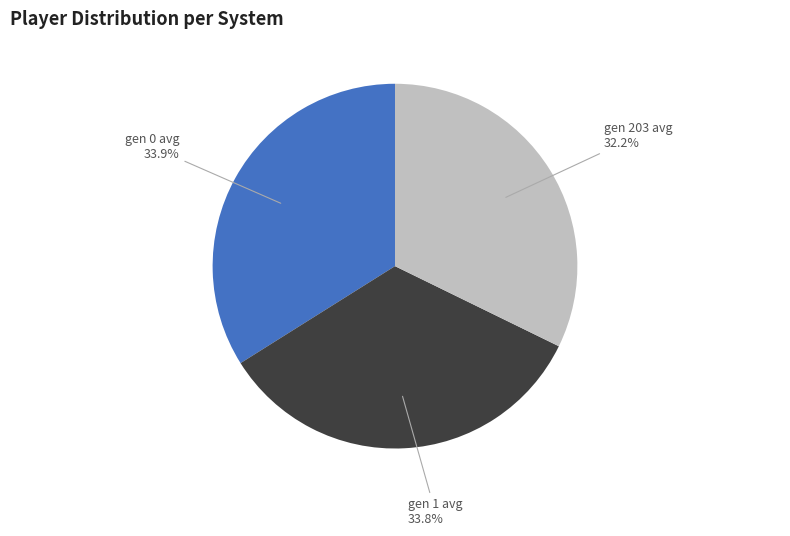

What percentage is the gen 203 avg slice, to the nearest percent?

32%